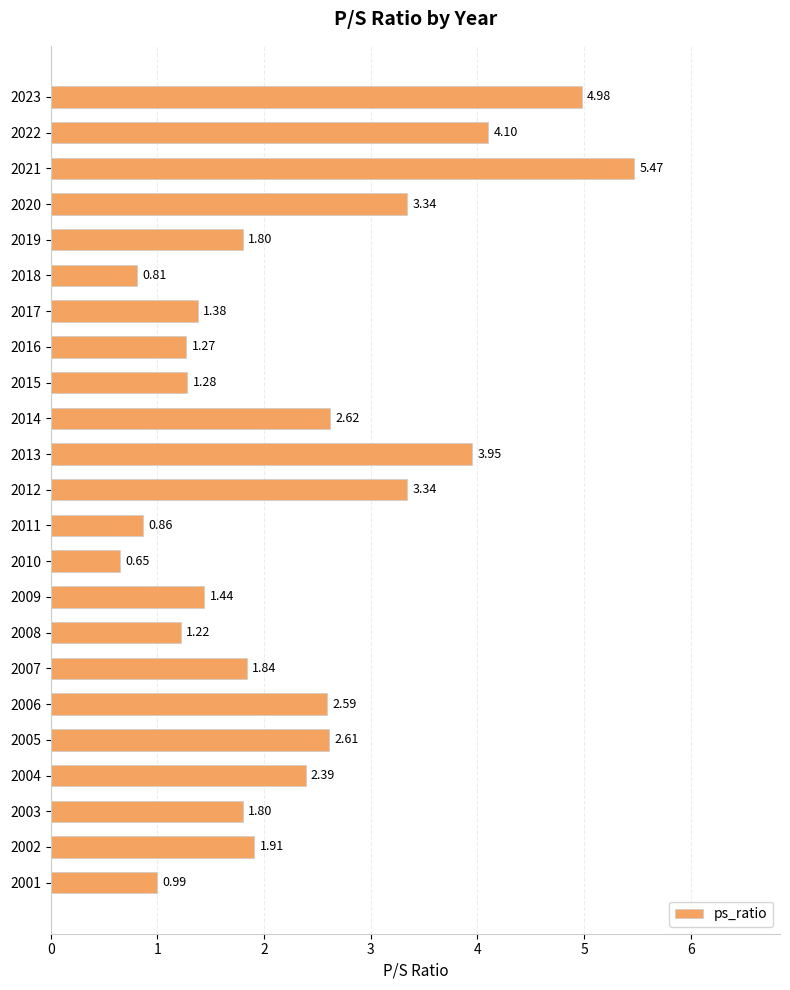

What is the change in value from 2022 to 2012?

-0.8